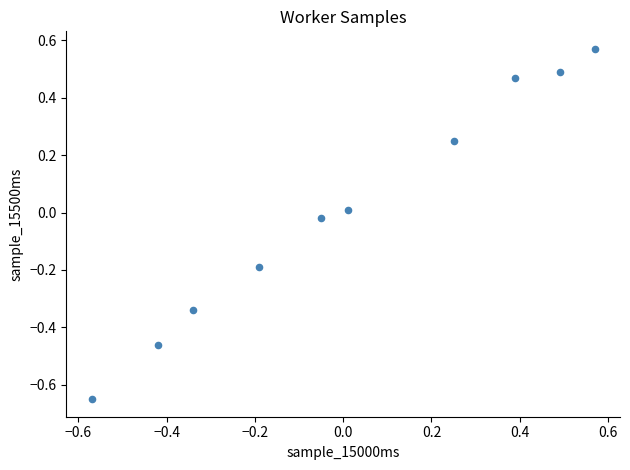

What is the range of X values (max minus min)?

1.1